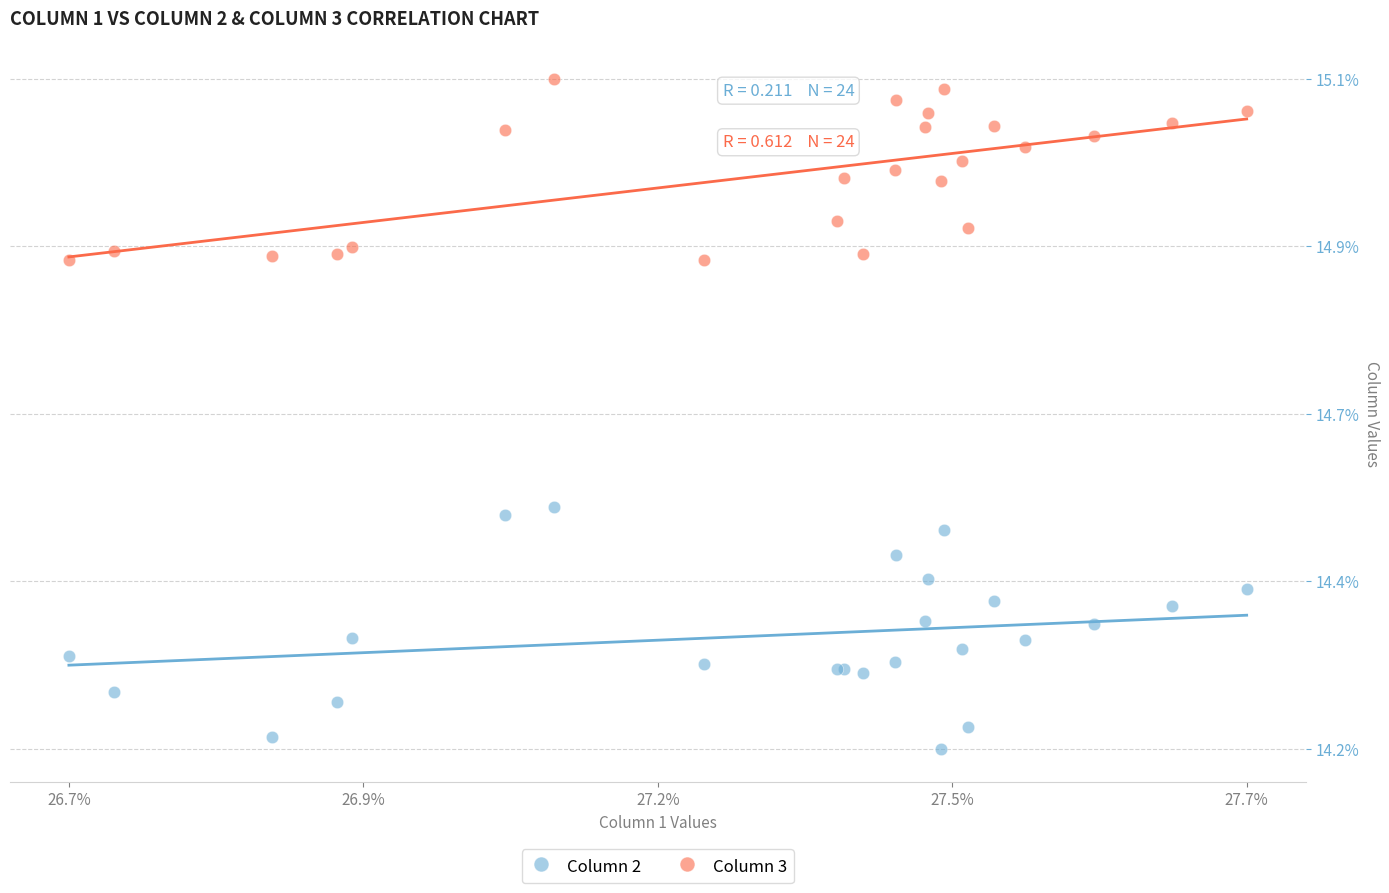

Which series reaches the maximum Y coordinate?

Column 3